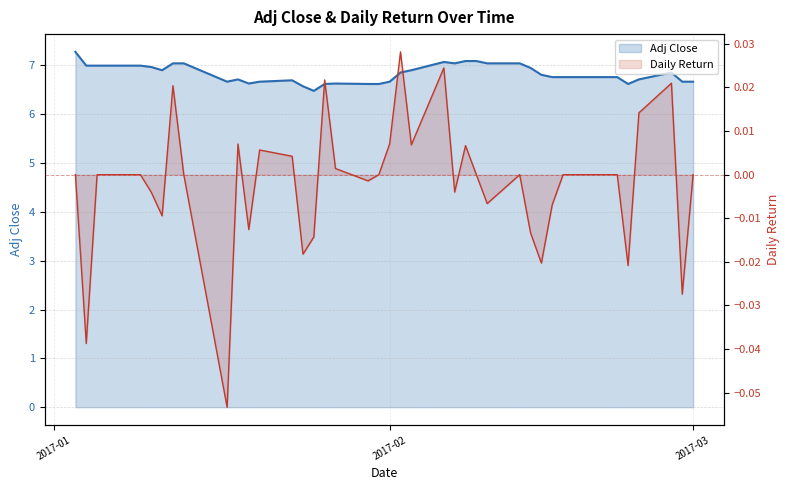

True or false: Adj Close line and Daily Return line cross at least once.

False